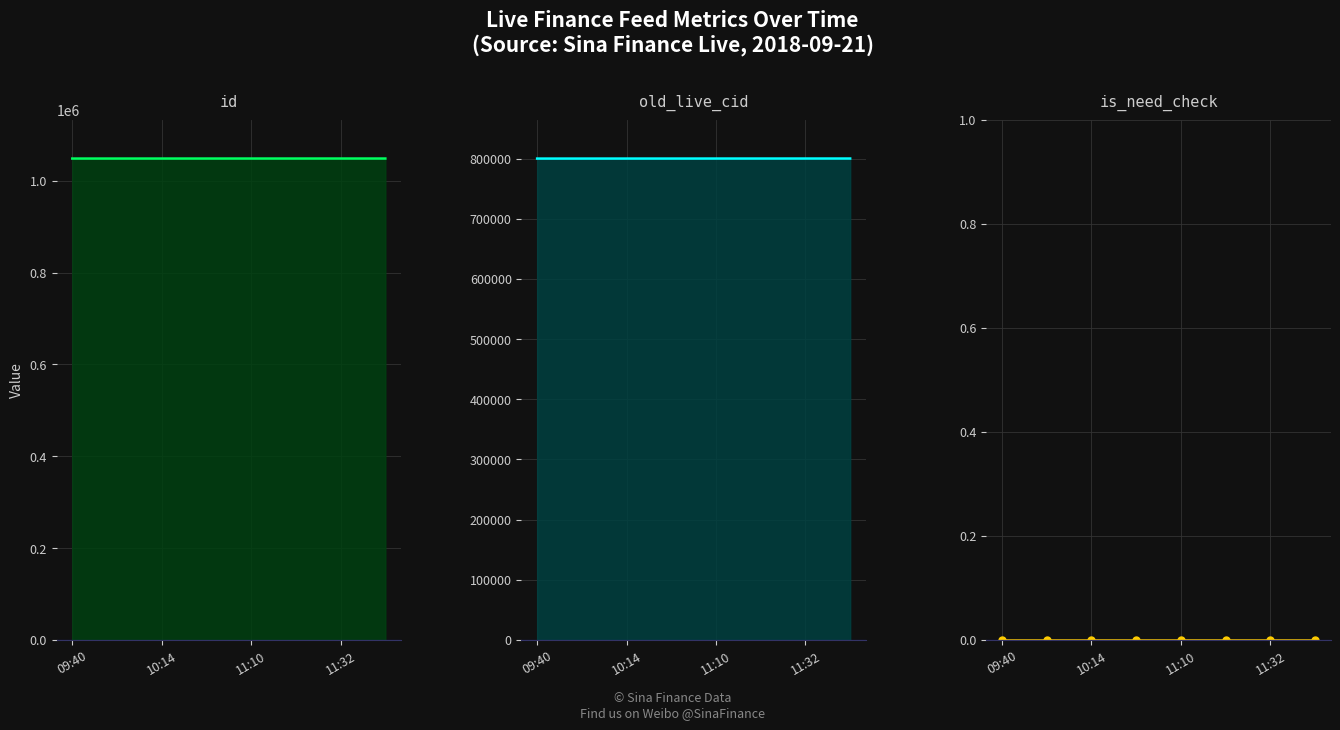

What position from the right is 09:40?

8